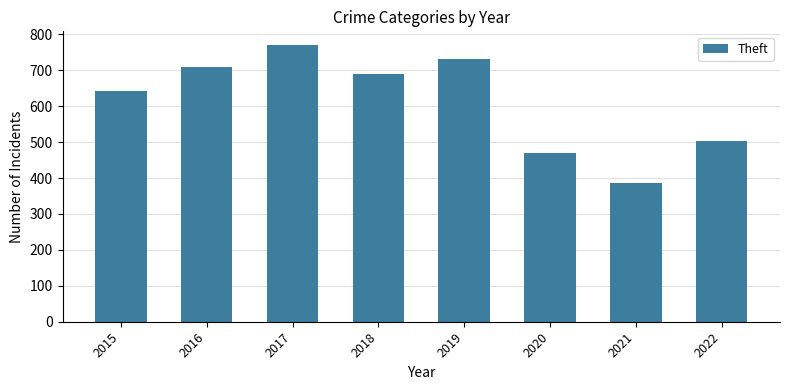

Reading left to right, list all the values displayed in this chart.

2015=643	2016=708	2017=770	2018=691	2019=732	2020=469	2021=385	2022=503